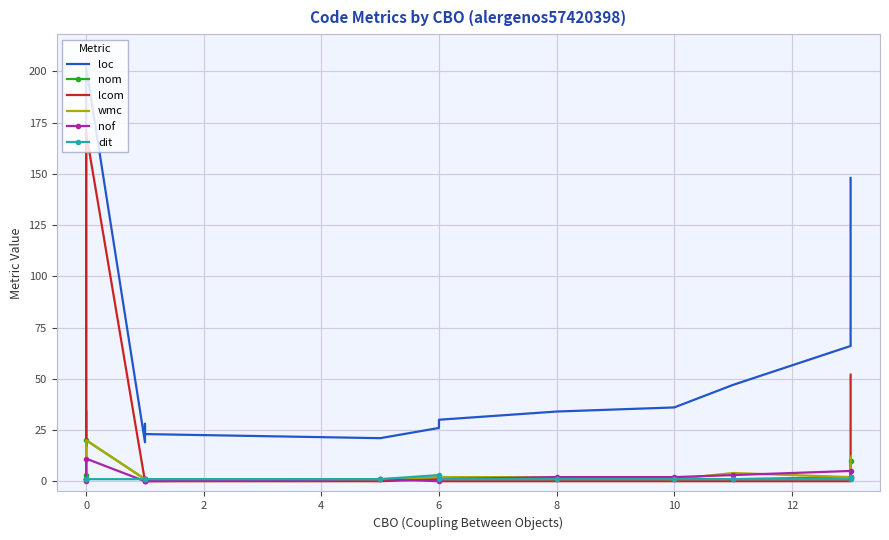

True or false: loc and dit cross at least once.

False